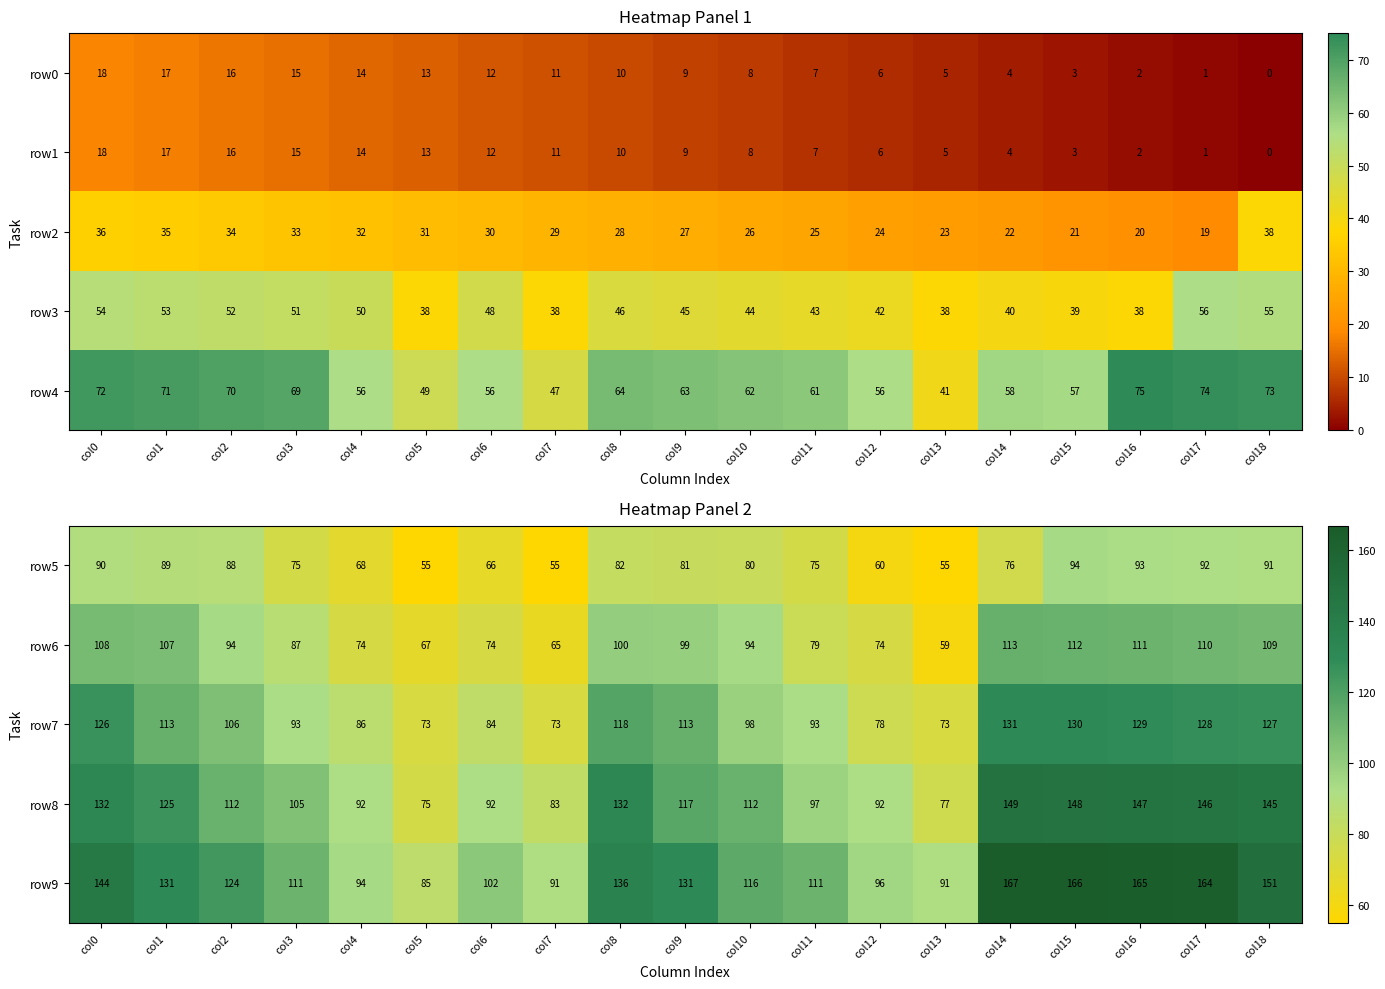

True or false: row6 has a value of 65 at col2.

False